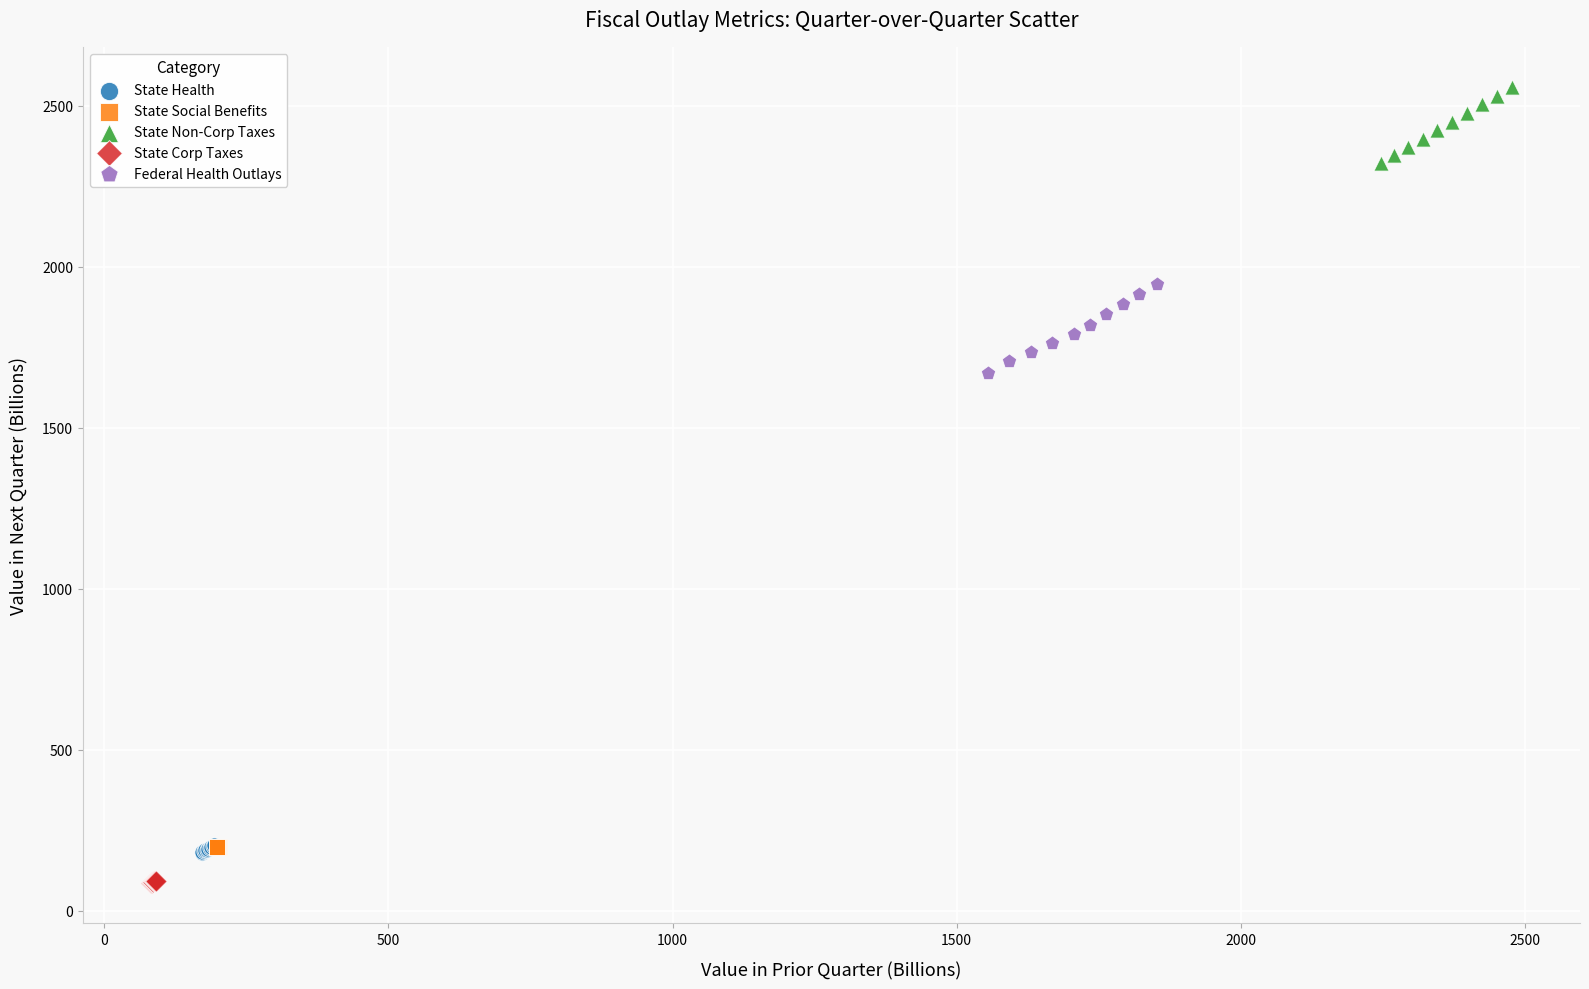

Which series contains the highest Y value?

State Non-Corp Taxes